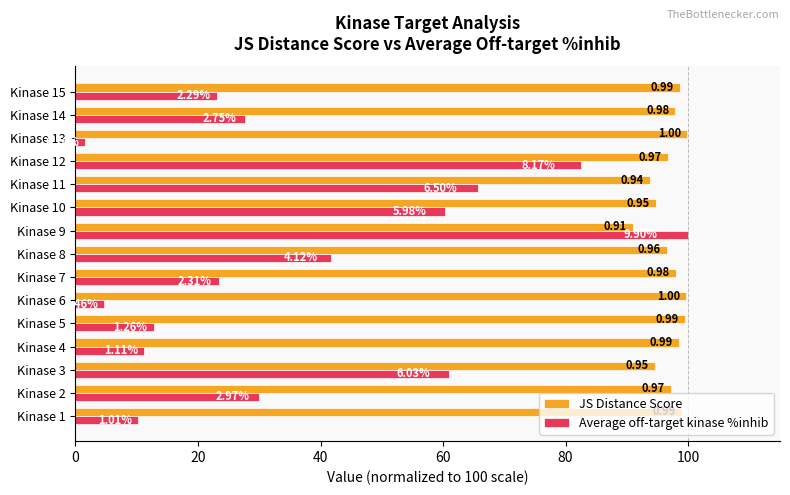

What are all the series names shown in the legend?

JS Distance Score, Average off-target kinase %inhib